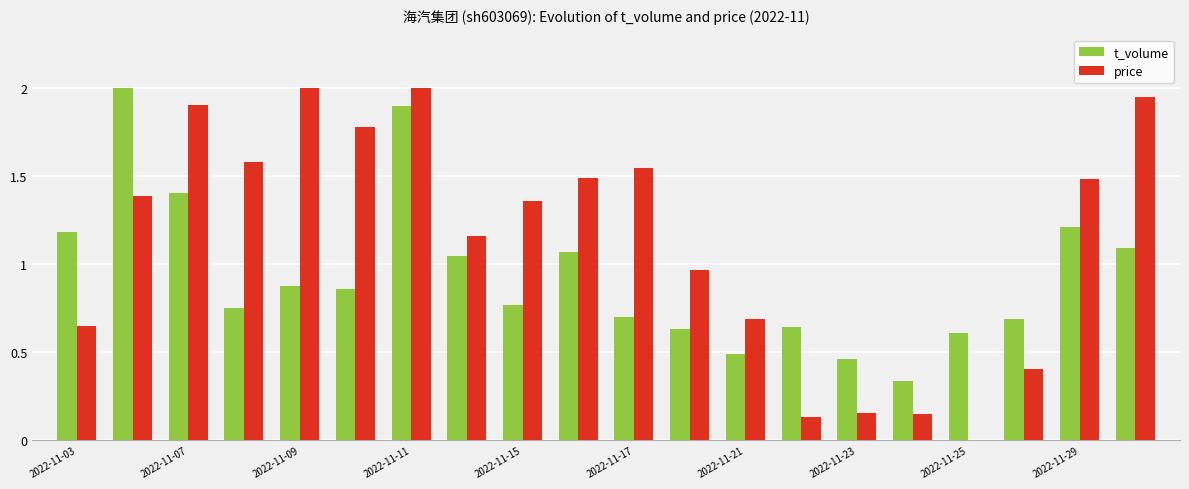

What is the highest value of the price series?

2.0